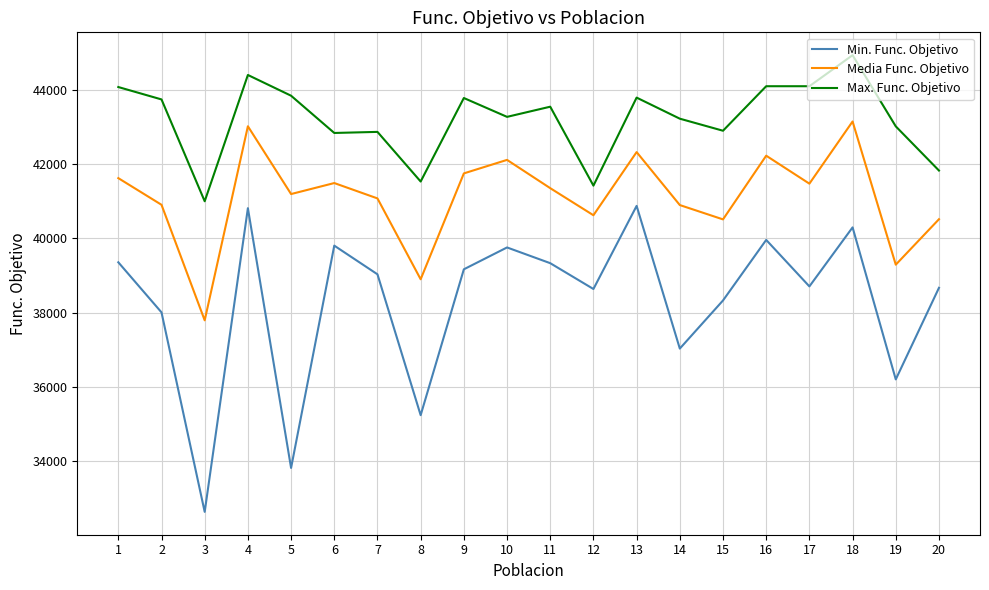

What is the total value across all series at 2?

122661.0